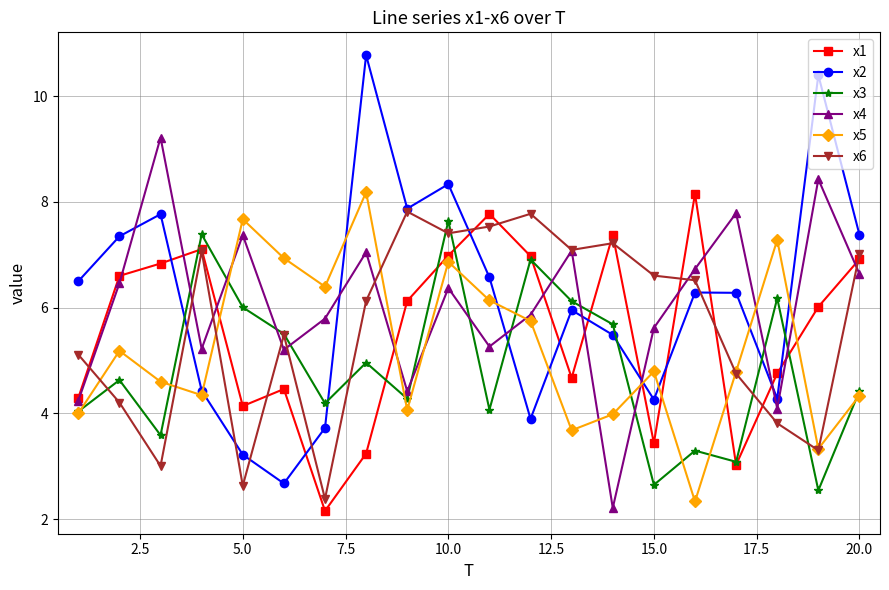

At how many categories does at least one series exceed 9?

3